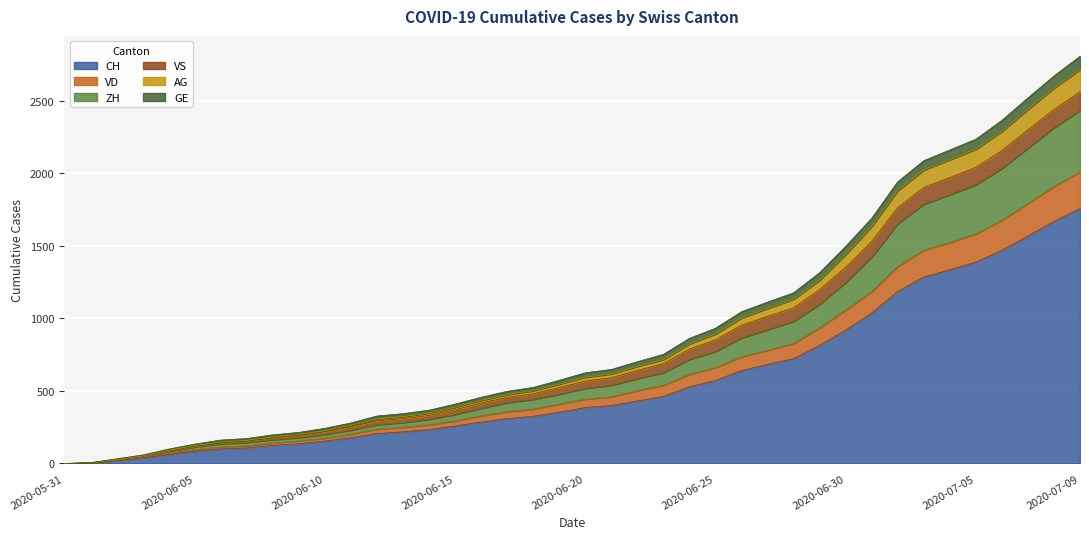

True or false: CH has a value of 106 at 2020-06-04.

False